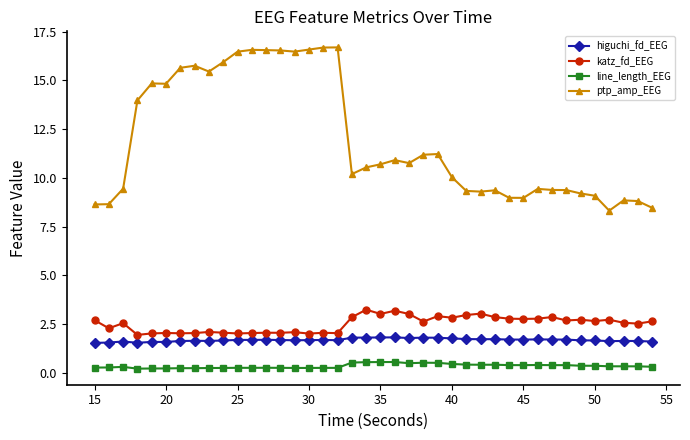

What is the greatest value displayed?

16.7